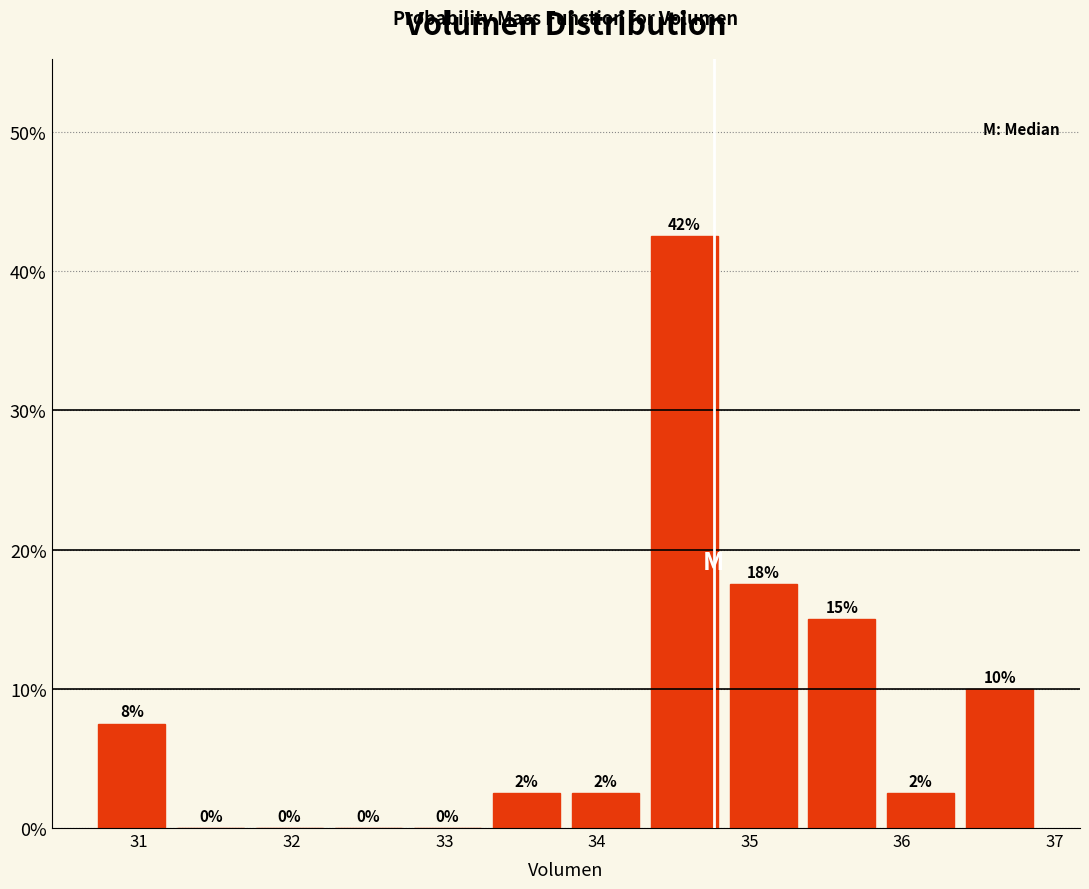

Which range on the x-axis has the tallest bar?

34.3 to 34.8